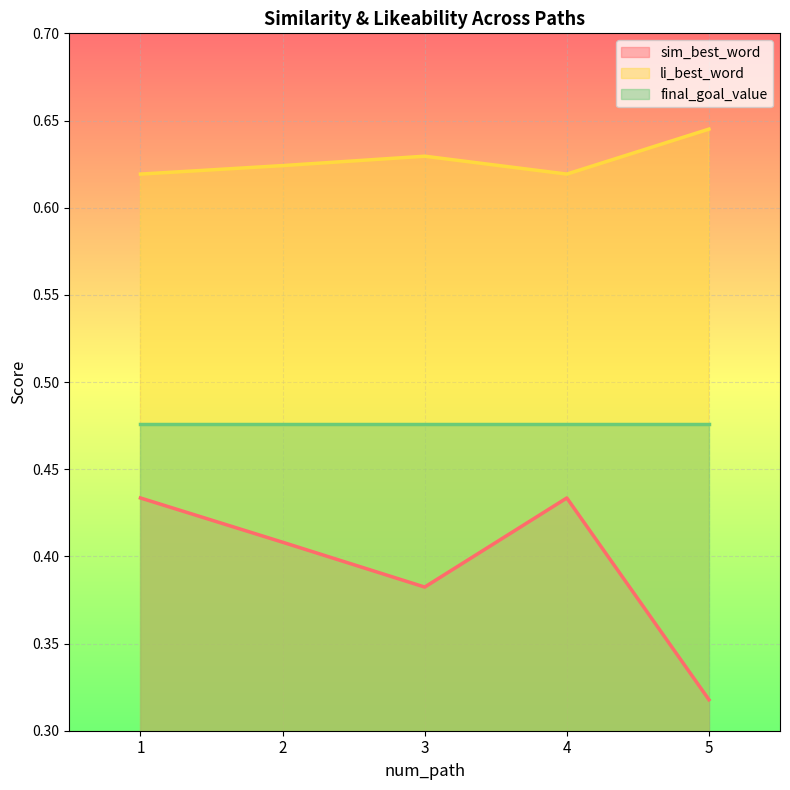

At which label is sim_best_word closest to 0?

5